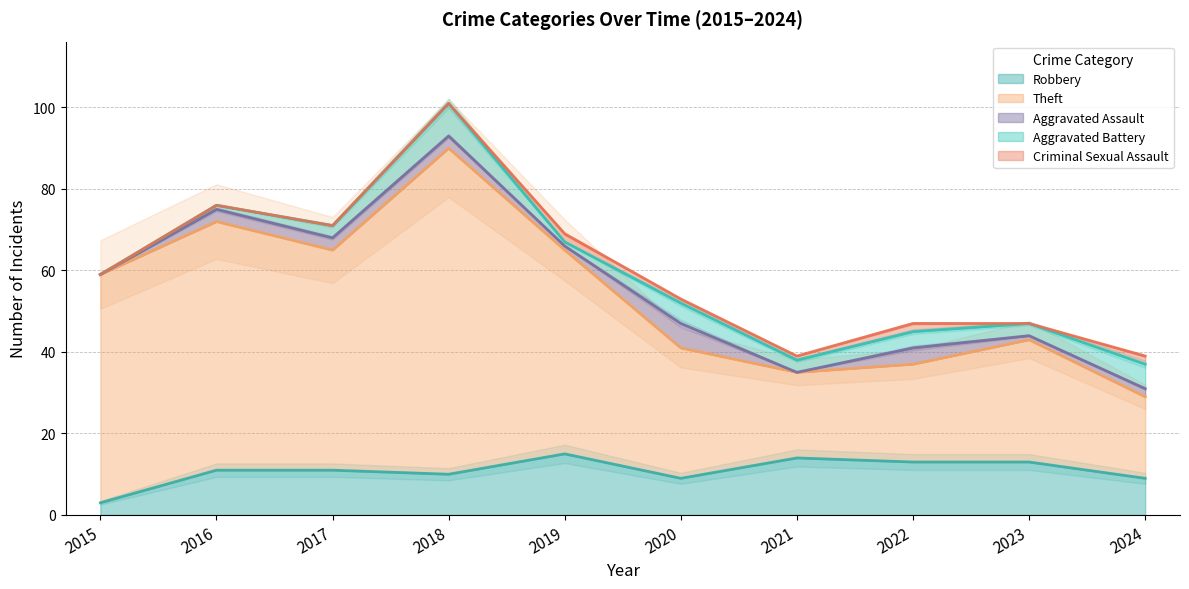

The Aggravated Assault series shows 2 at 2024. True or false?

True